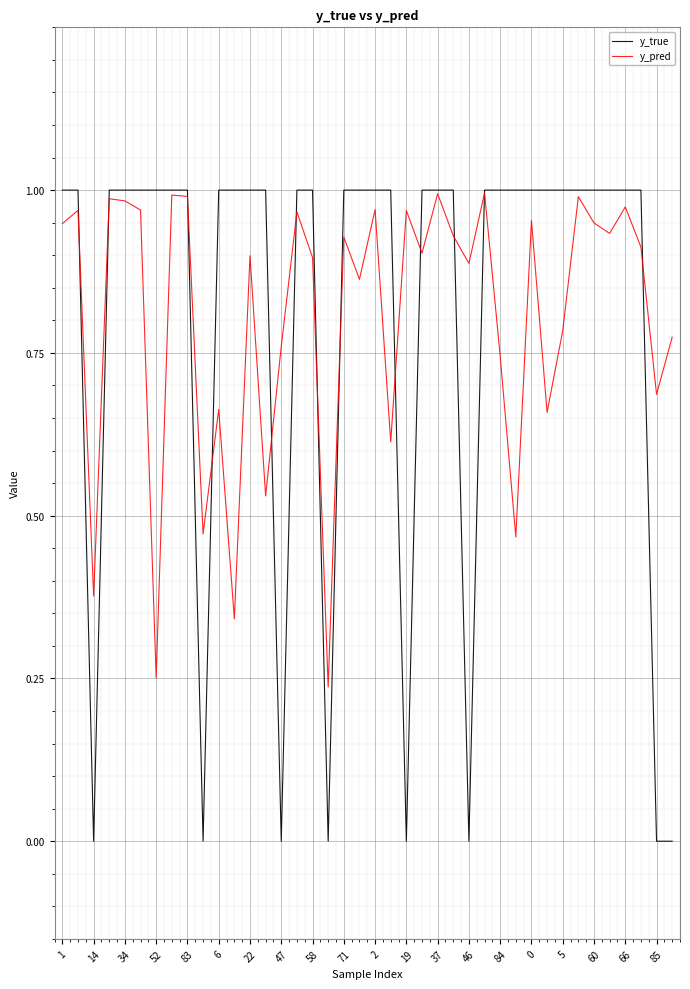

Does the chart display data point markers on the line(s)?

No